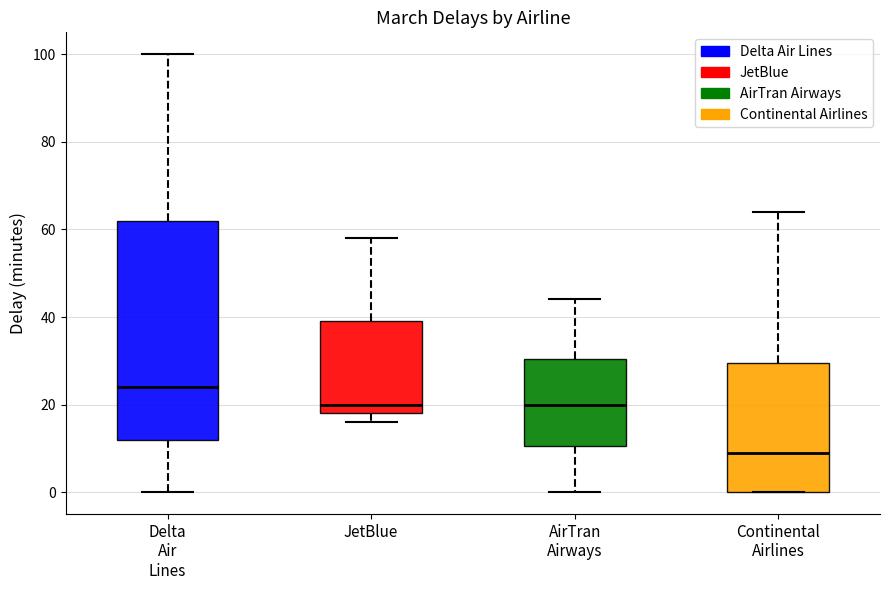

Which box's median line is the lowest?

Continental Airlines